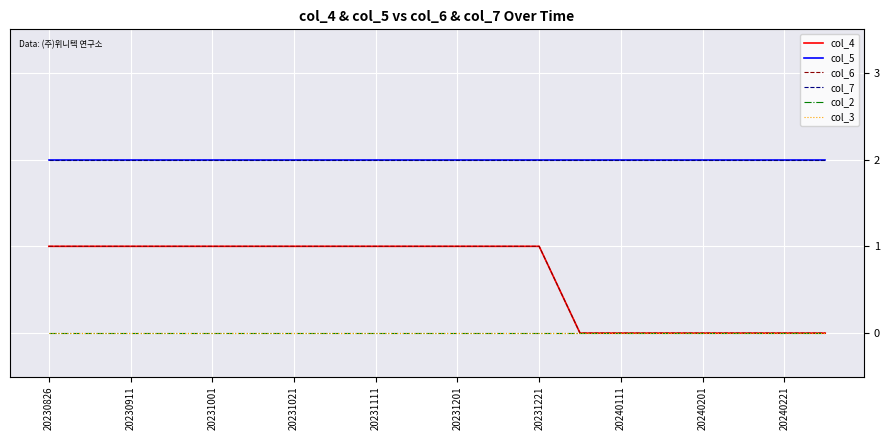

True or false: col_4 and col_3 intersect in this chart.

False